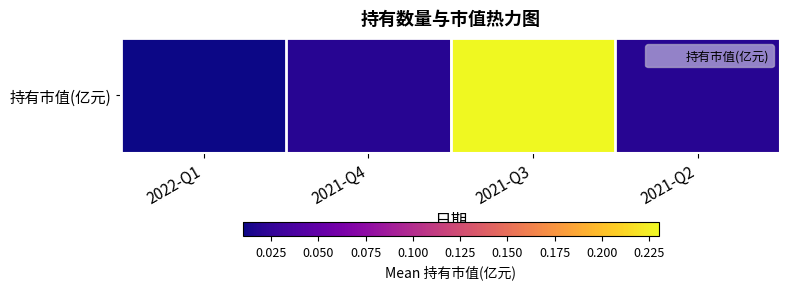

What is the difference between the values at 2021-Q3 and 2021-Q4?

0.2